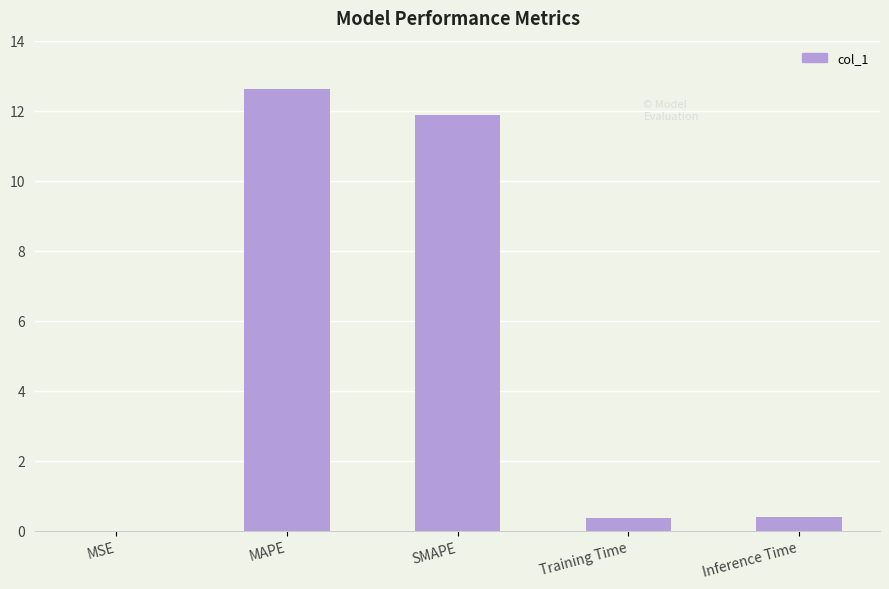

What is the maximum value shown in the chart?

12.6